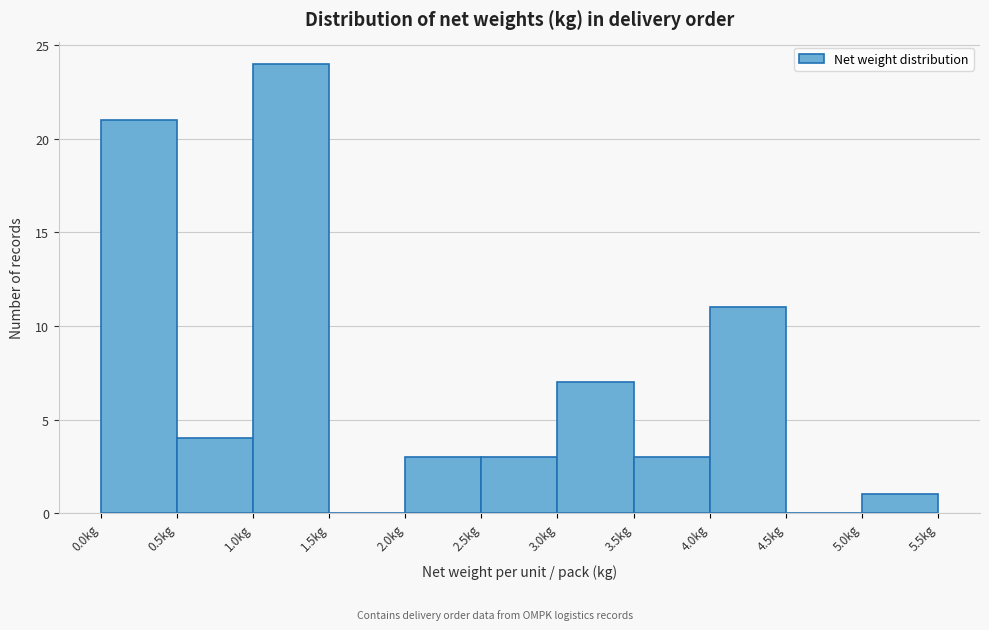

What is the height of the bar covering 2.5 to 3.0 on the x-axis? The values are not printed on the chart, so give them approximately, as read against the axis.

3